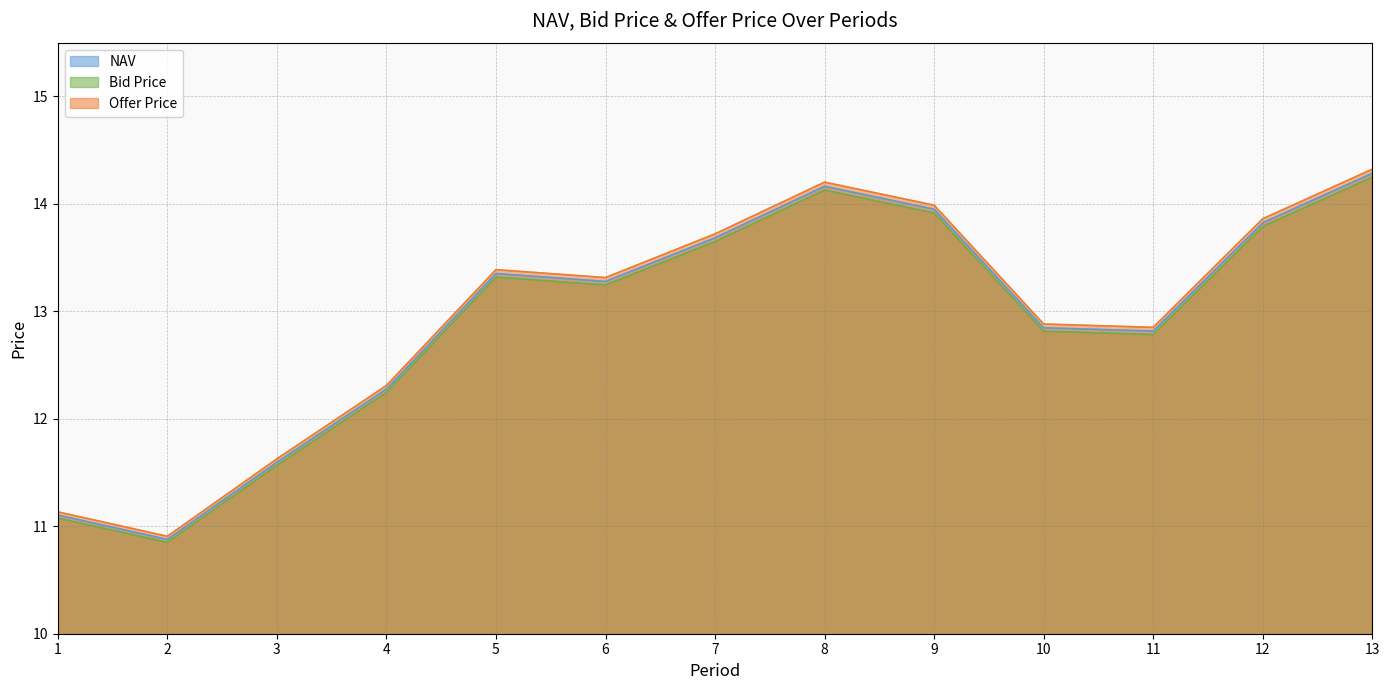

How many lines are shown in the chart?

3